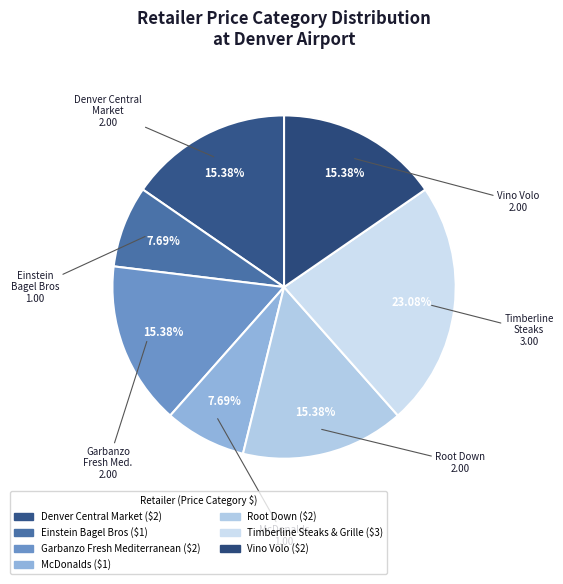

Is Vino Volo the majority of the pie?

No